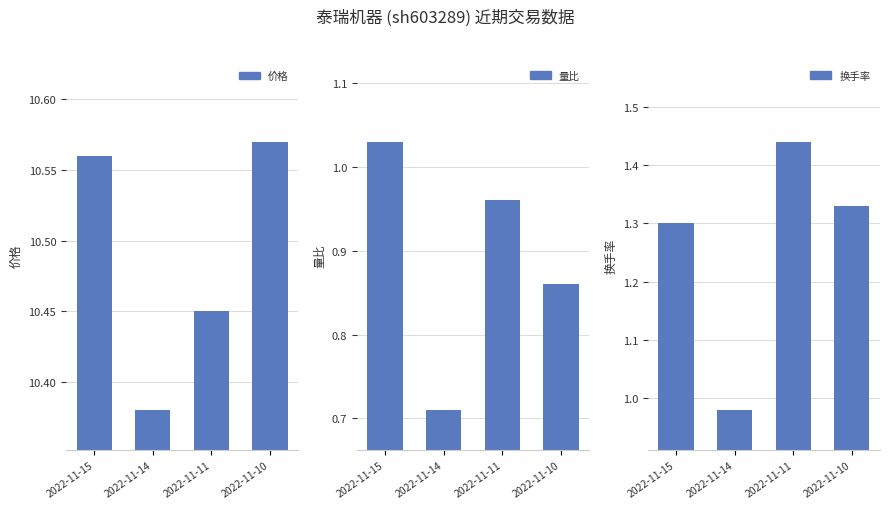

Rank the series at 2022-11-14 from highest to lowest value.

价格, 换手率, 量比